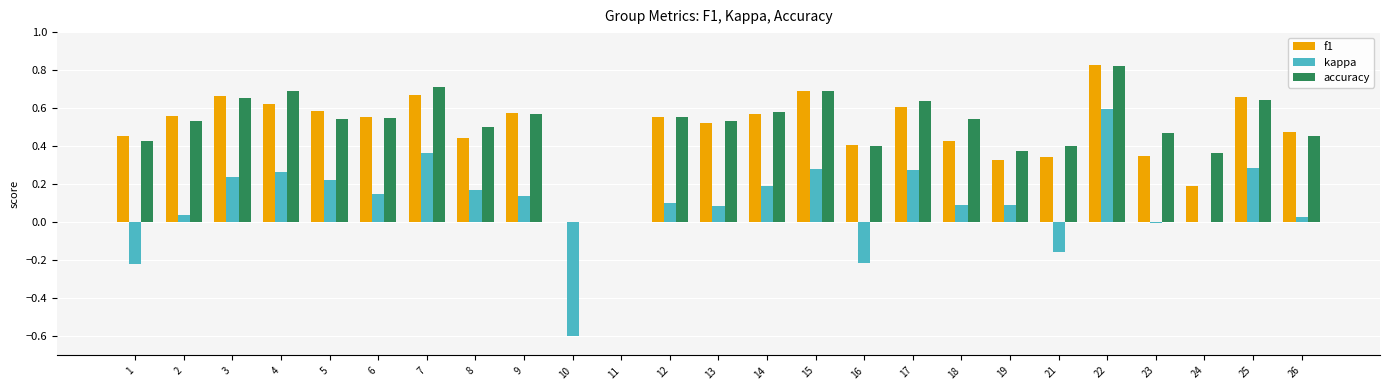

How many distinct data groups are displayed?

3